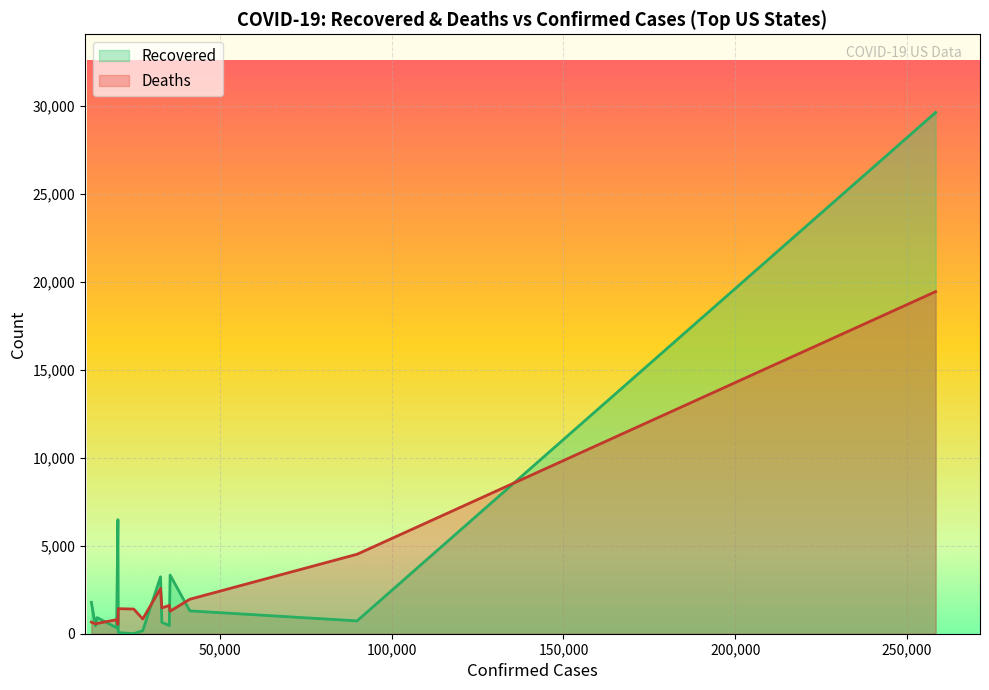

What is the maximum value for Deaths?

19456